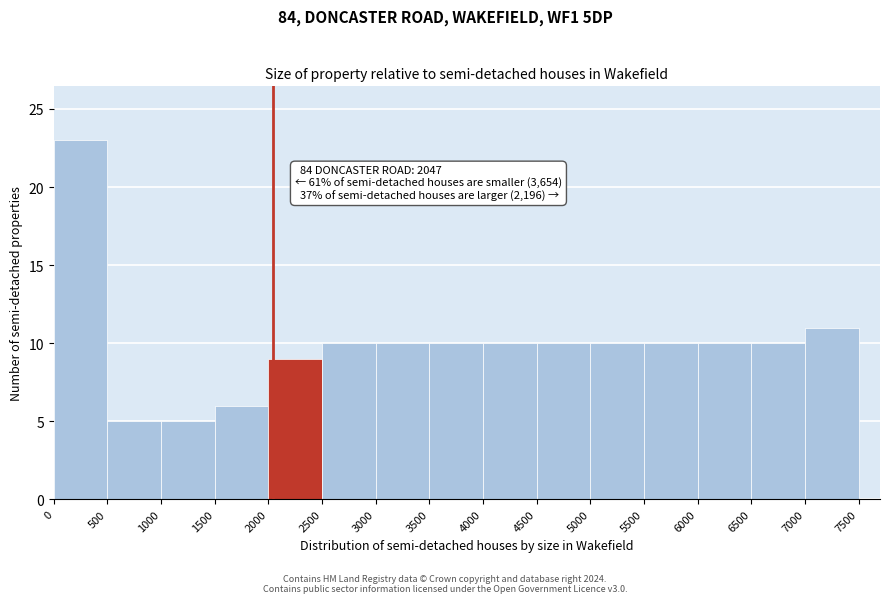

Which range on the x-axis has the tallest bar?

0 to 500